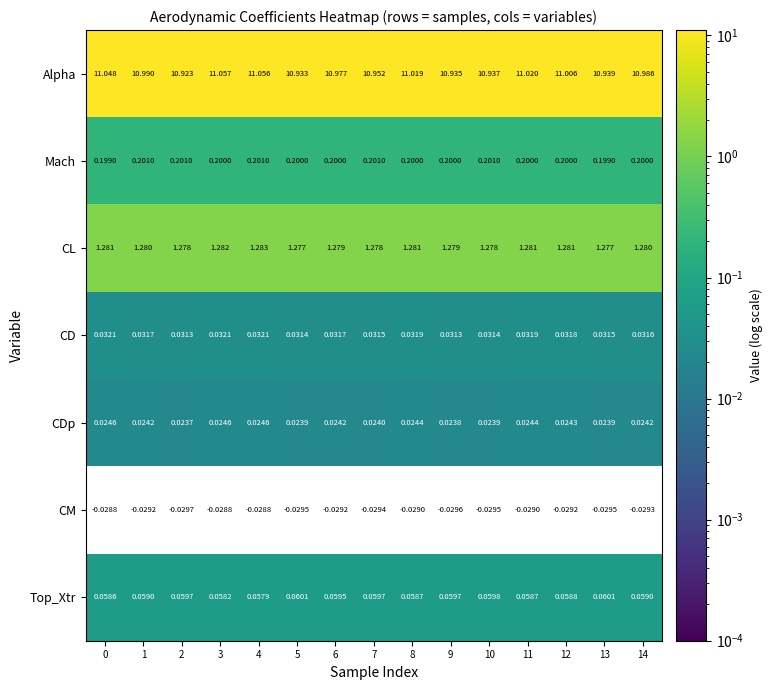

Is the value of Top_Xtr at 9 greater than the value of Alpha at 3?

No